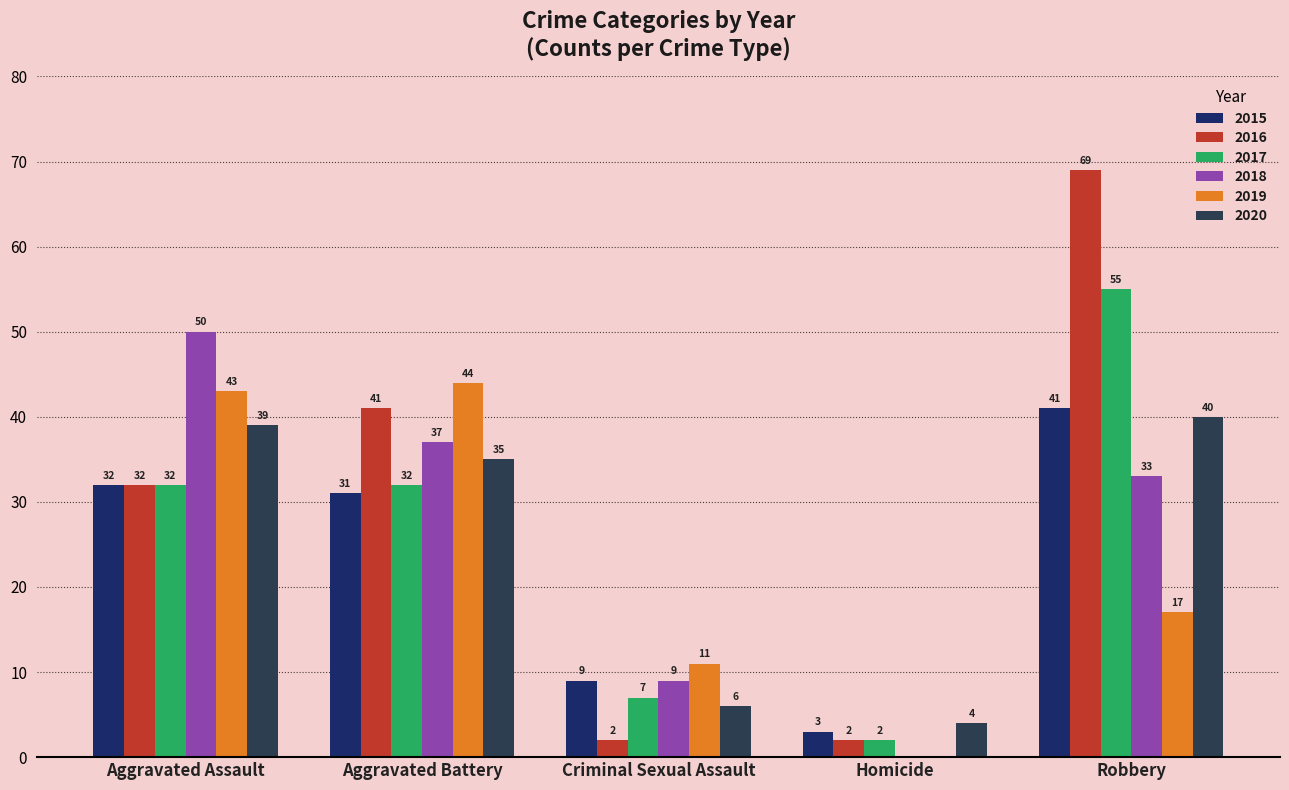

Between Aggravated Battery and Homicide, which series saw the biggest shift?

2019